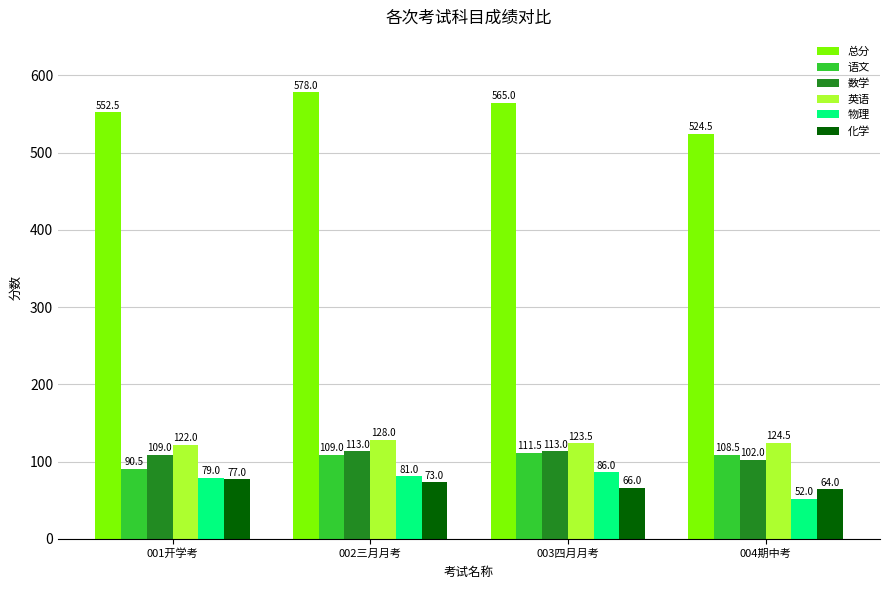

Reading left to right, list all the values displayed in this chart.

总分: 001开学考=552.5	002三月月考=578.0	003四月月考=565.0	004期中考=524.5
语文: 001开学考=90.5	002三月月考=109.0	003四月月考=111.5	004期中考=108.5
数学: 001开学考=109.0	002三月月考=113.0	003四月月考=113.0	004期中考=102.0
英语: 001开学考=122.0	002三月月考=128.0	003四月月考=123.5	004期中考=124.5
物理: 001开学考=79.0	002三月月考=81.0	003四月月考=86.0	004期中考=52.0
化学: 001开学考=77.0	002三月月考=73.0	003四月月考=66.0	004期中考=64.0